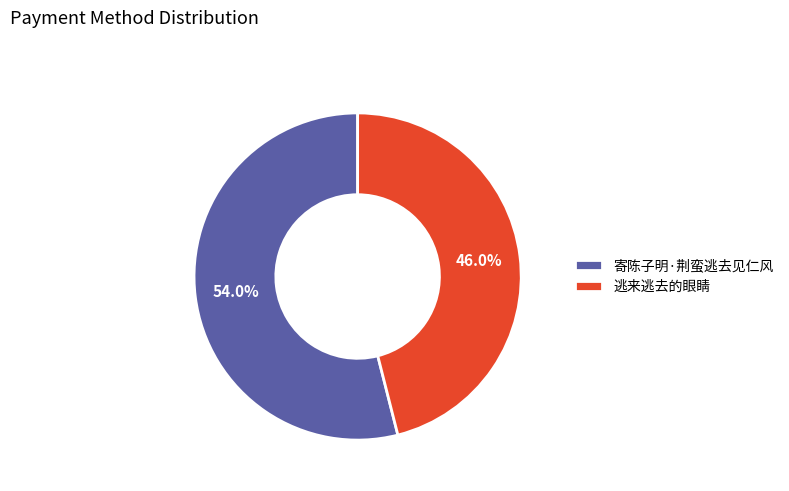

Is the sum of 寄陈子明·荆蛮逃去见仁风 and 逃来逃去的眼睛 greater than half?

Yes